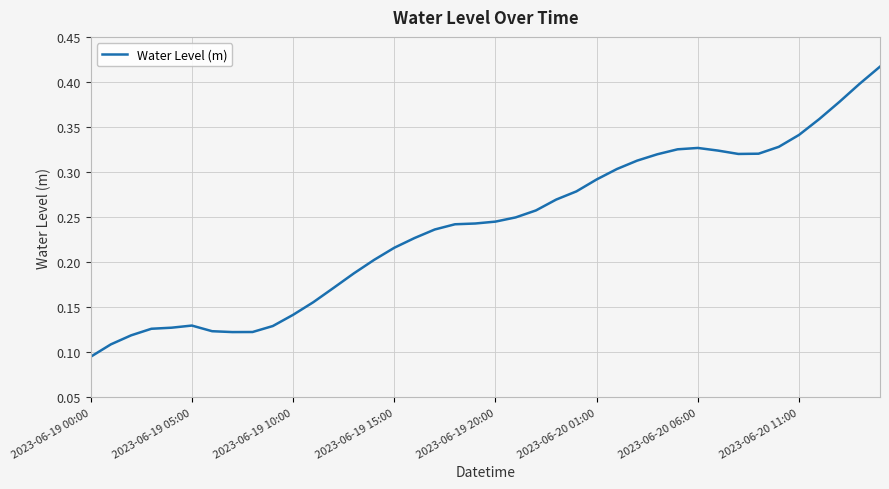

At which category does the chart reach its minimum across all series?

2023-06-19 00:00